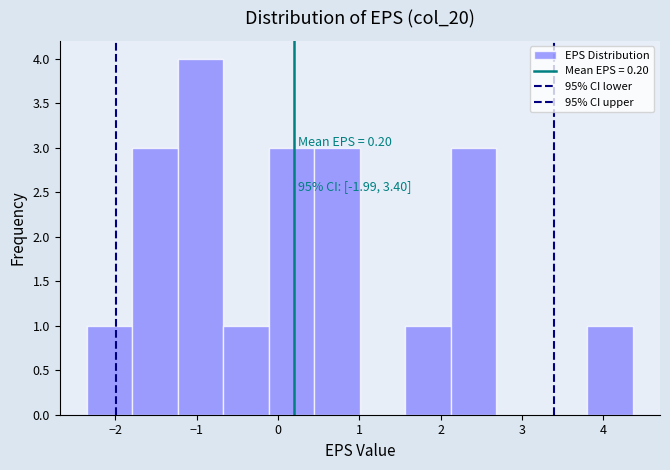

Over which range of the x-axis is the bar tallest?

-1.2 to -0.7